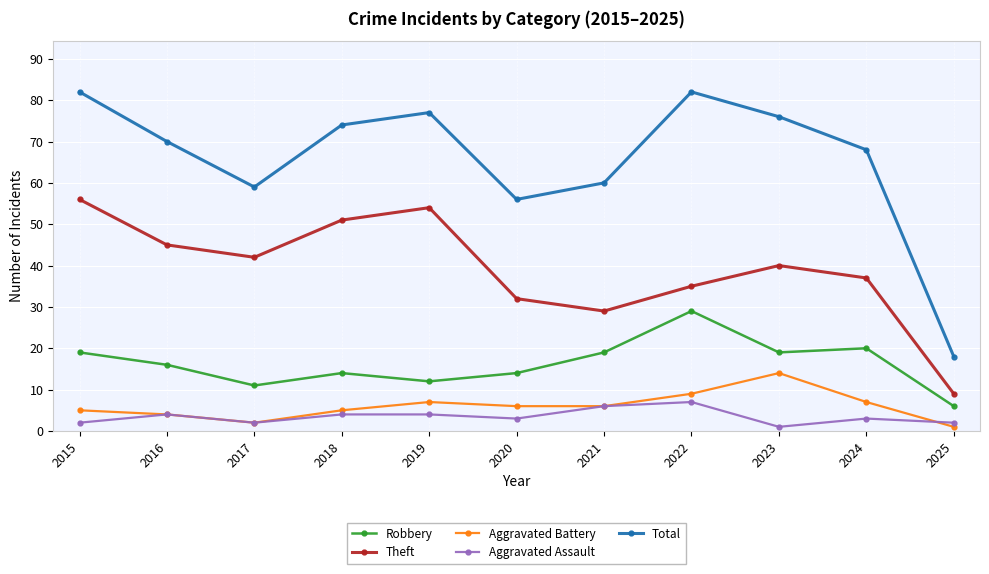

What is the average value of the Aggravated Assault series?

3